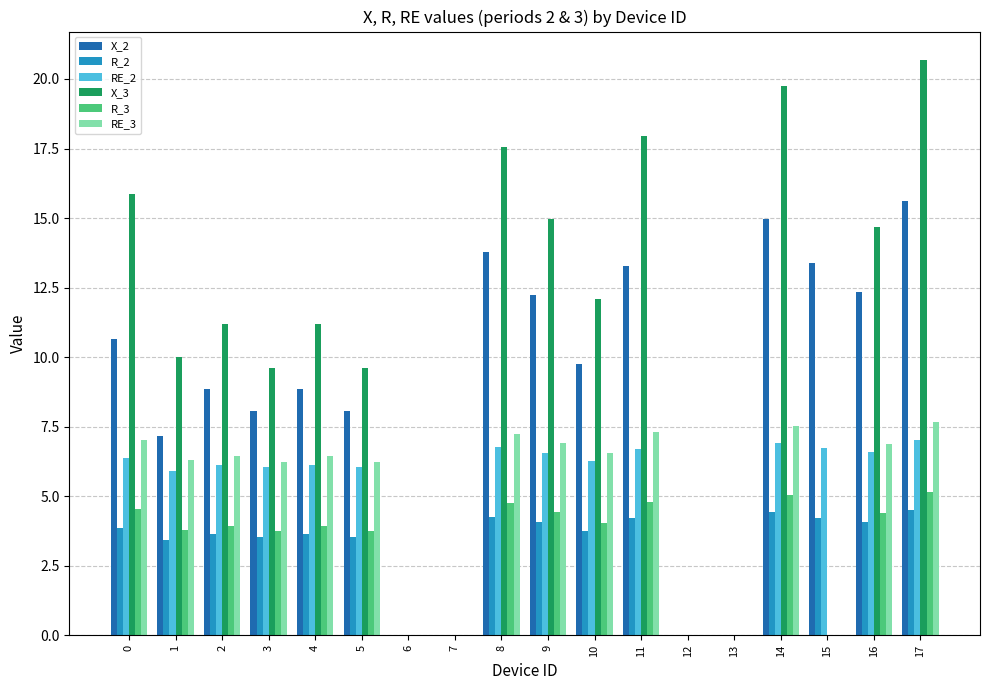

What is the total value across all series at 2?

40.2